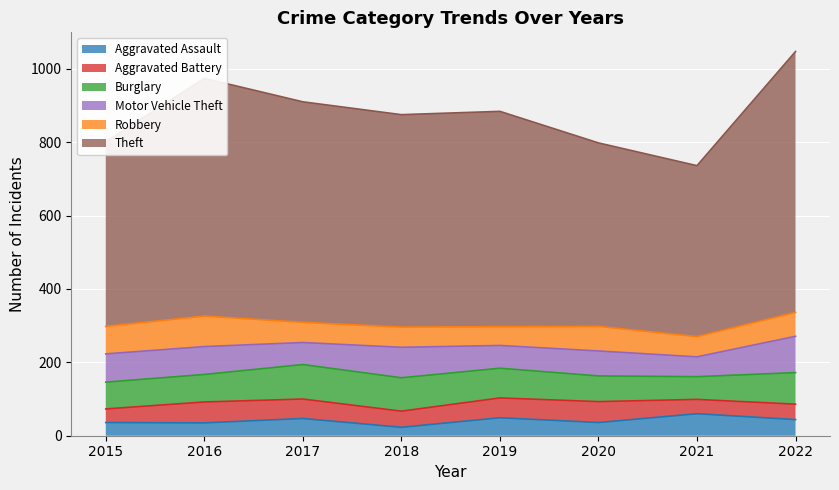

How many data points in Motor Vehicle Theft are less than 76?

4